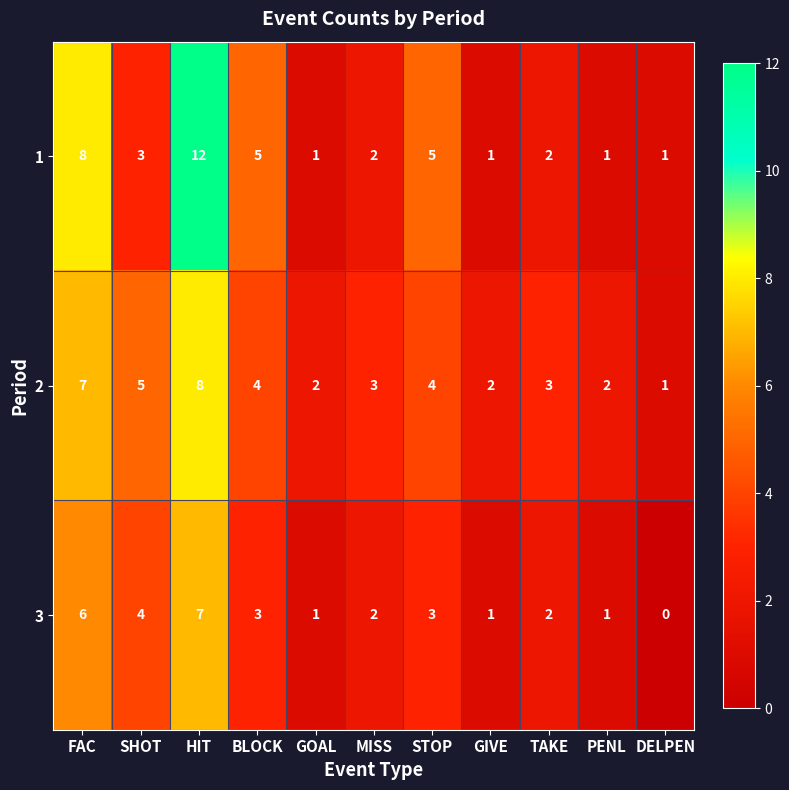

Count the number of categories in the chart.

11